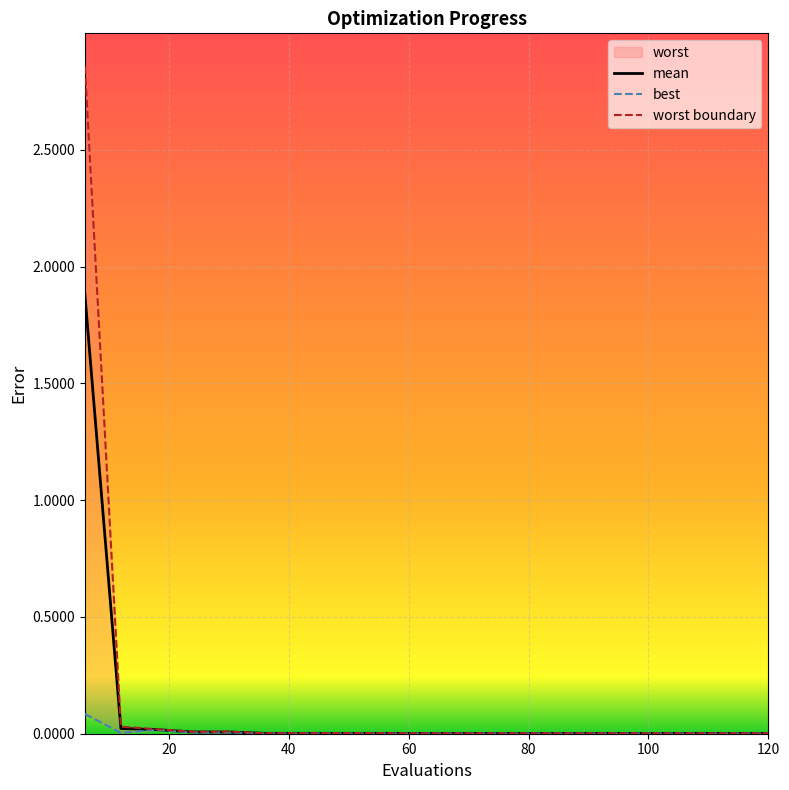

True or false: worst and mean intersect in this chart.

False